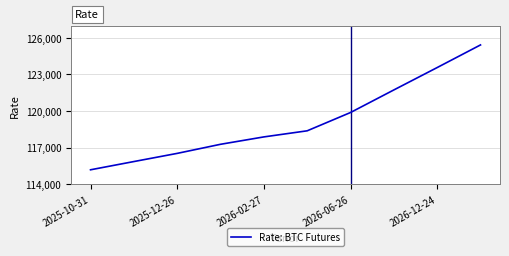

What is the difference between the maximum and minimum values?

10235